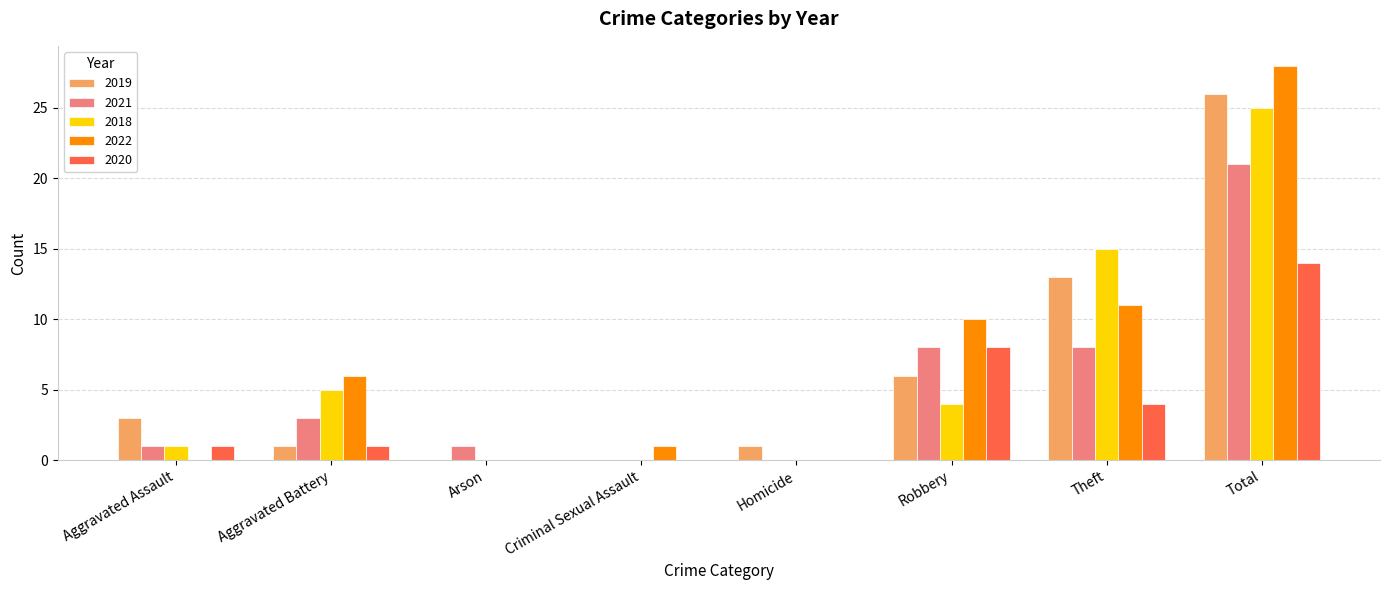

Is the value of 2022 at Robbery greater than the value of 2020 at Arson?

Yes